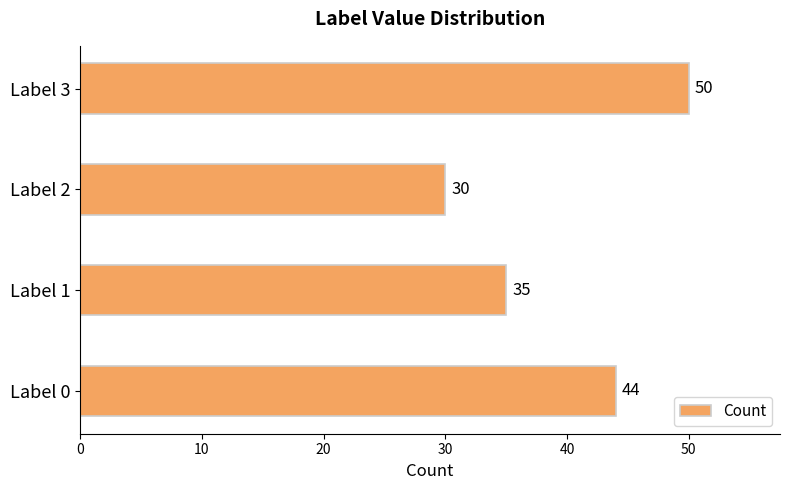

How many bars are there in total?

4